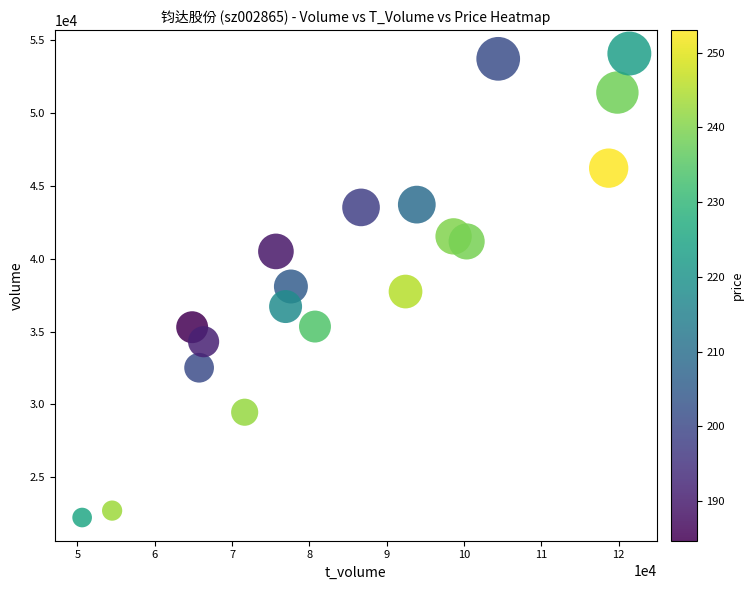

What is the range of Y values (max minus min)?

31856